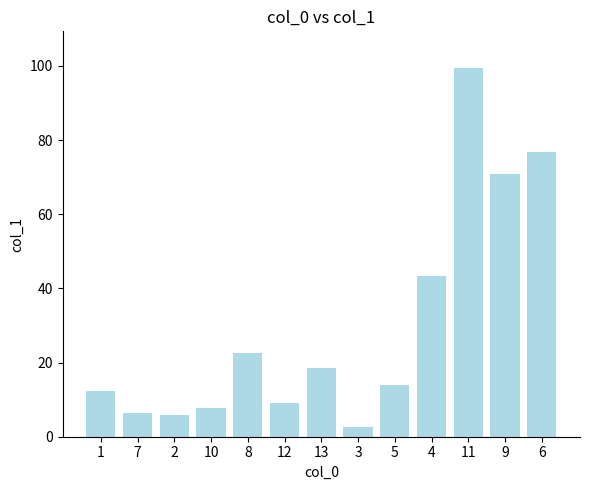

What is the difference between the maximum and minimum values?

96.7